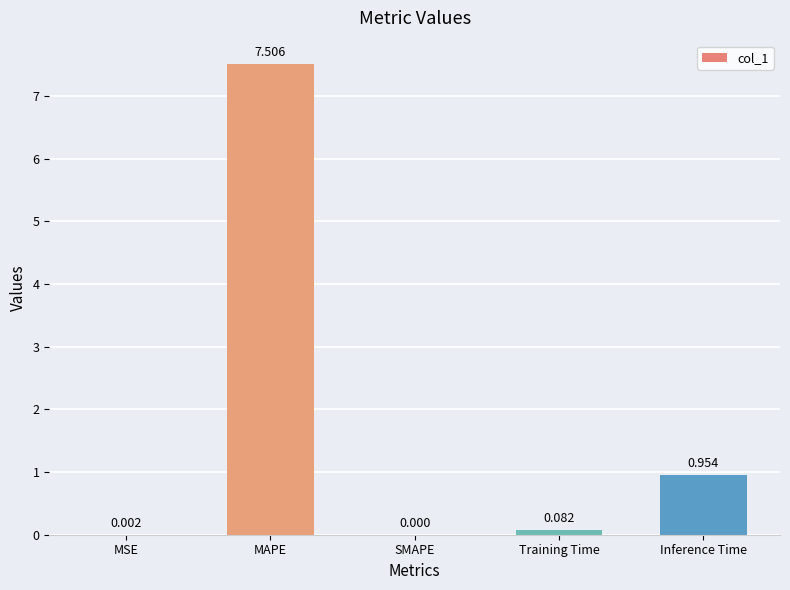

Between SMAPE and MAPE, which is larger?

MAPE